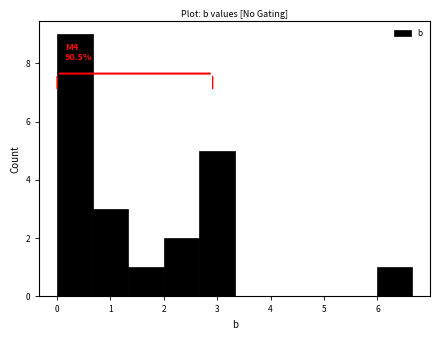

Over which range of the x-axis is the bar tallest?

0.0 to 0.7